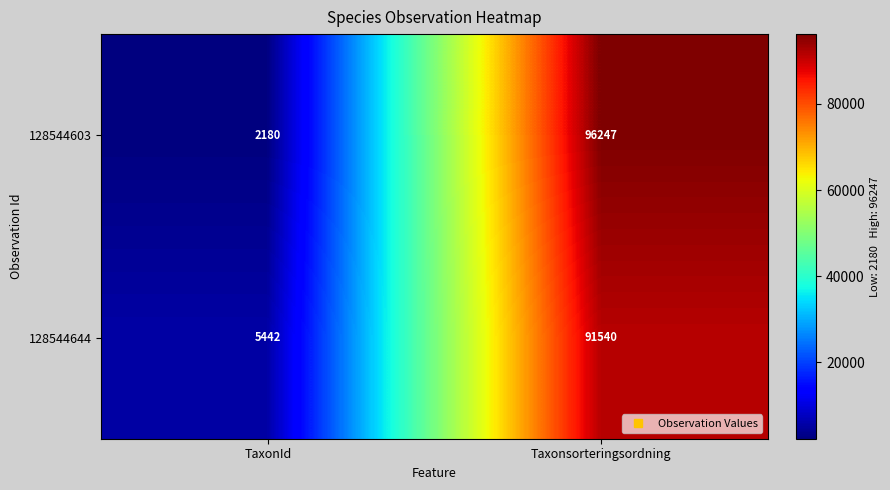

True or false: 128544603 has a value of 32143 at Taxonsorteringsordning.

False